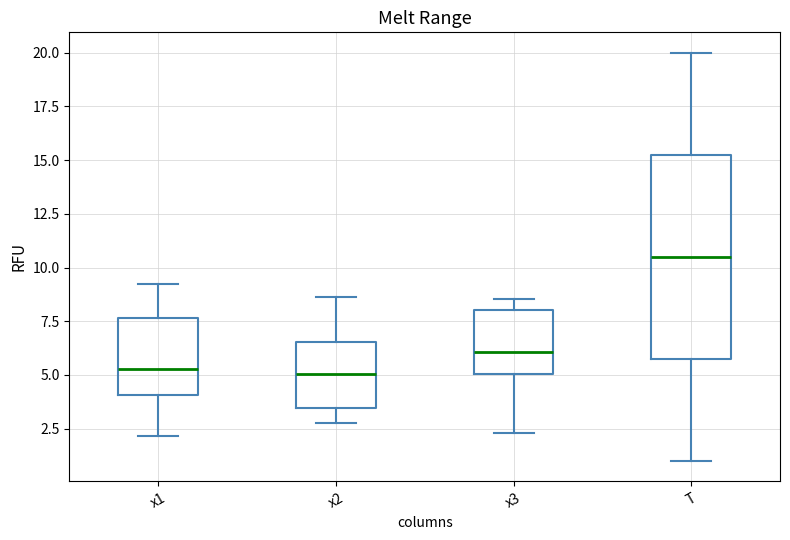

Where is the lower edge of the box for x1 on the y-axis? The values are not printed on the chart, so give them approximately, as read against the axis.

4.0